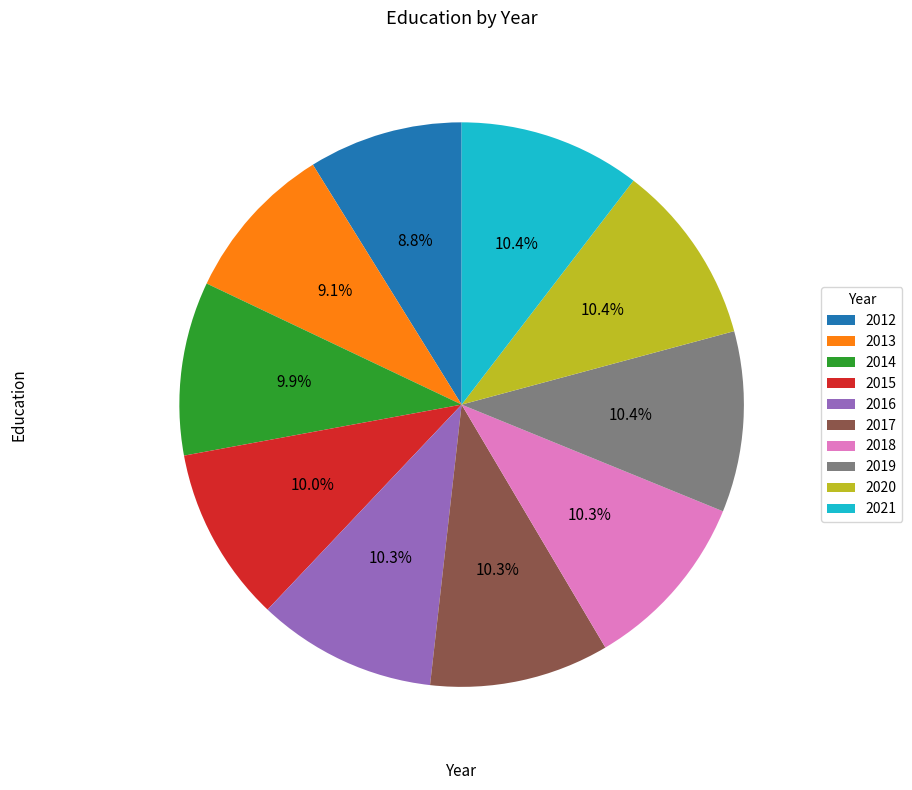

To the nearest percent, what portion does 2012 represent?

9%